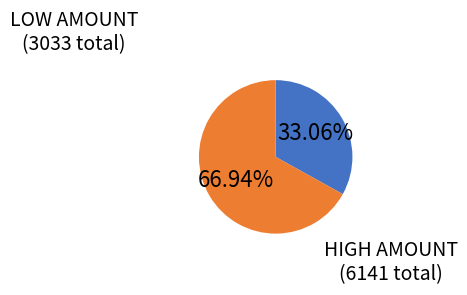

Is there a majority slice in this chart?

Yes